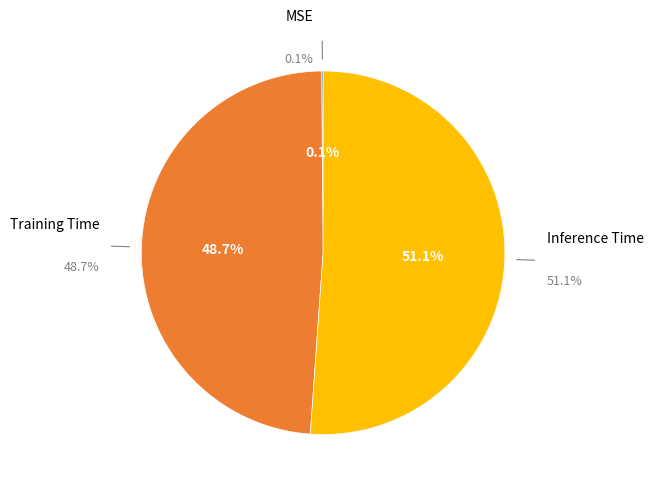

To the nearest percent, what is the average slice percentage?

33%